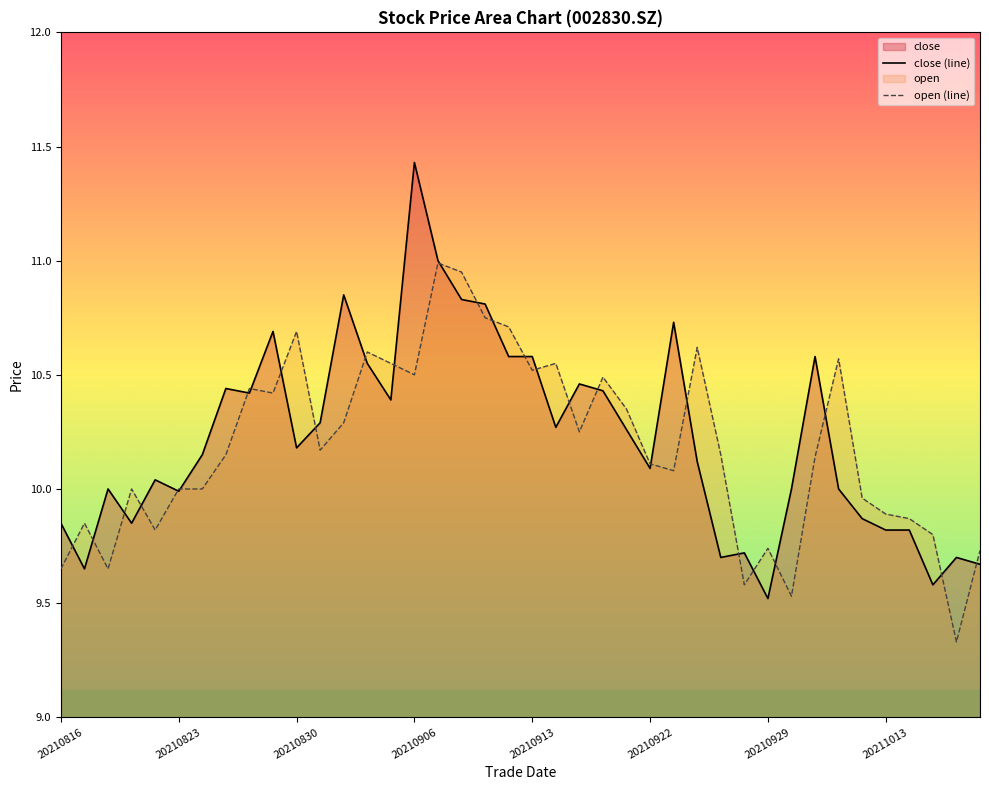

Which series has the widest spread of values?

close (line)